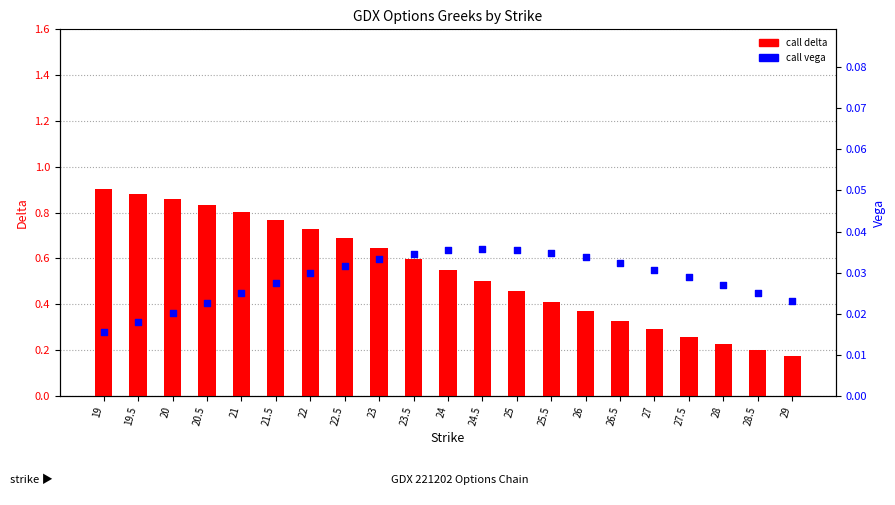

What is the total value across all series at 19?

0.9